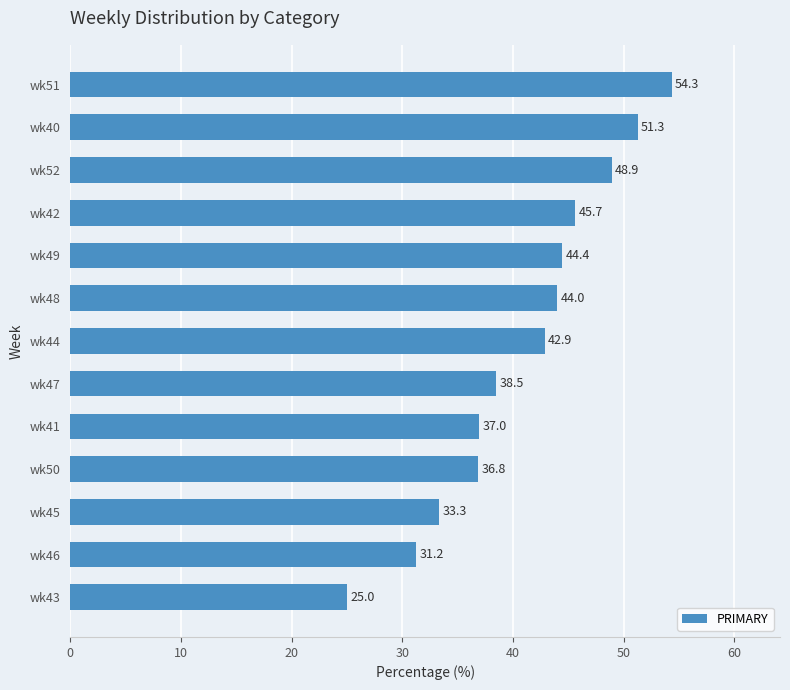

What is the sum of all values?

533.4